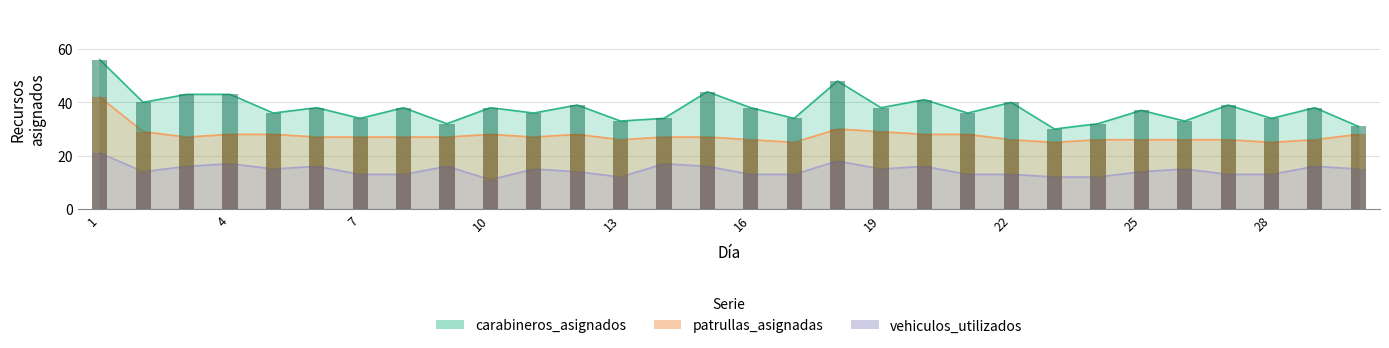

Is the value of carabineros_asignados at 8 greater than the value of patrullas_asignadas at 11?

Yes